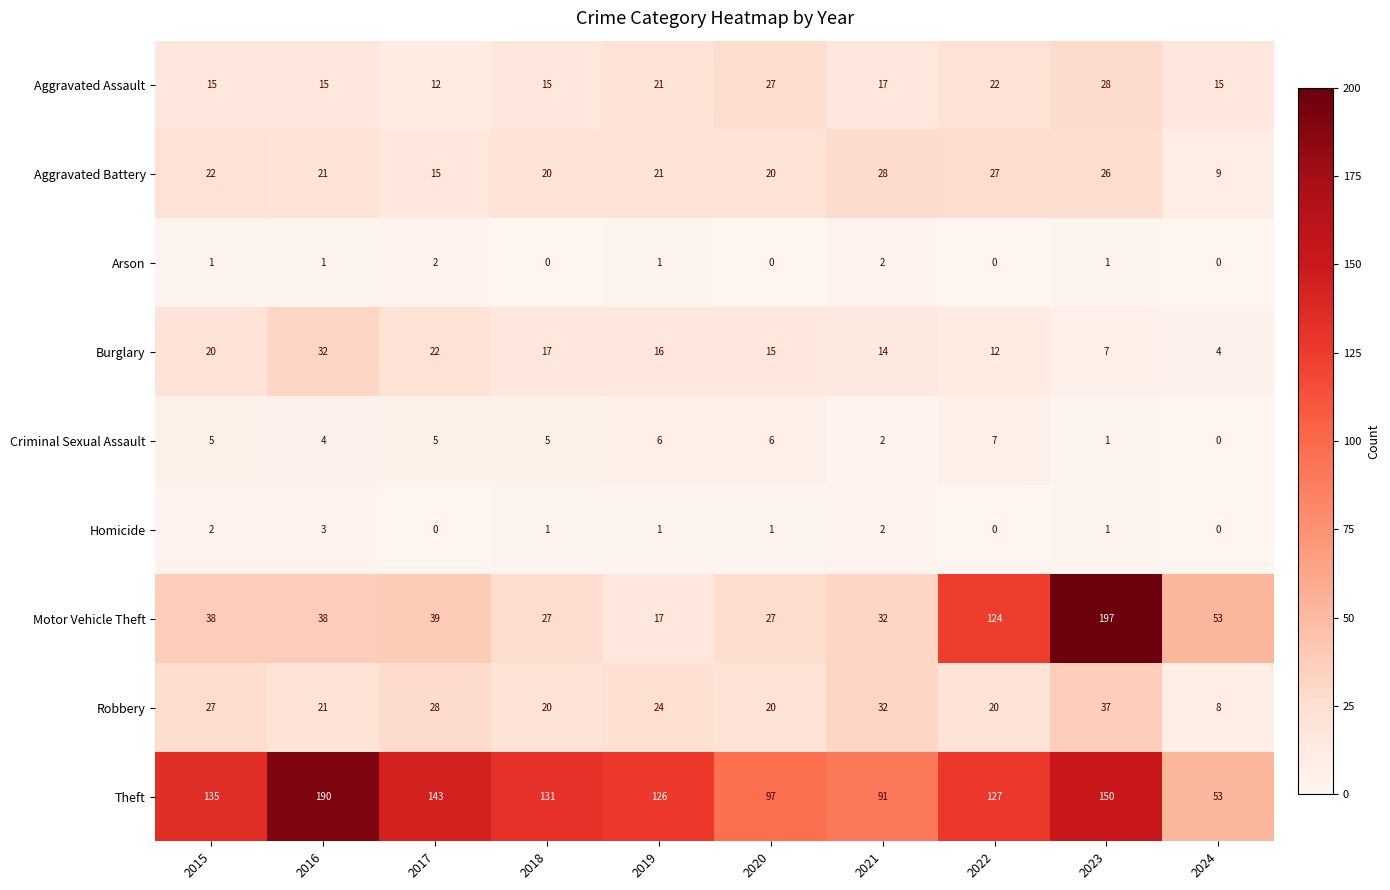

What is the greatest value displayed?

197